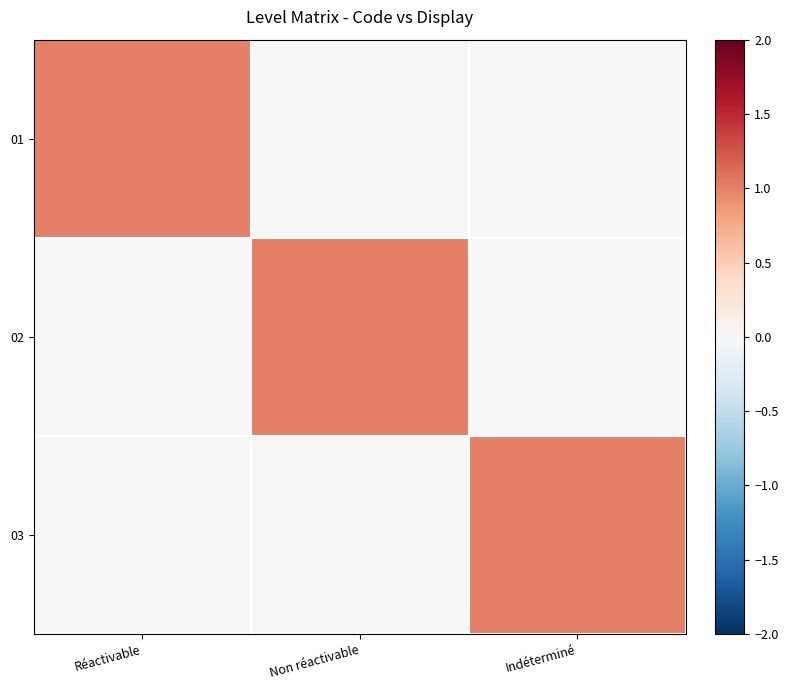

Reading left to right, what are all the values shown in this chart?

01: Réactivable=1	Non réactivable=0	Indéterminé=0
02: Réactivable=0	Non réactivable=1	Indéterminé=0
03: Réactivable=0	Non réactivable=0	Indéterminé=1